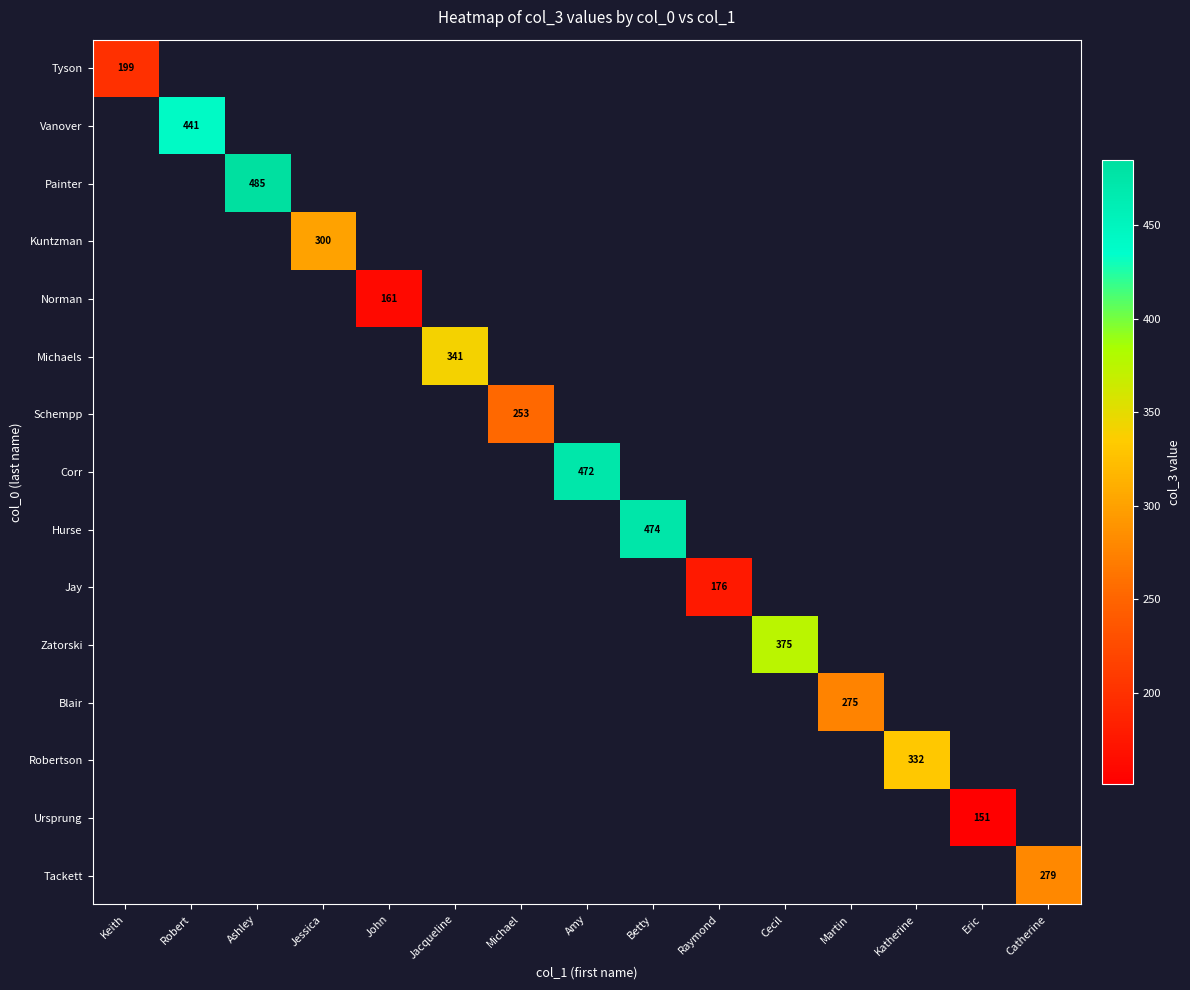

Is the value of Norman at Martin greater than the value of Michaels at John?

No